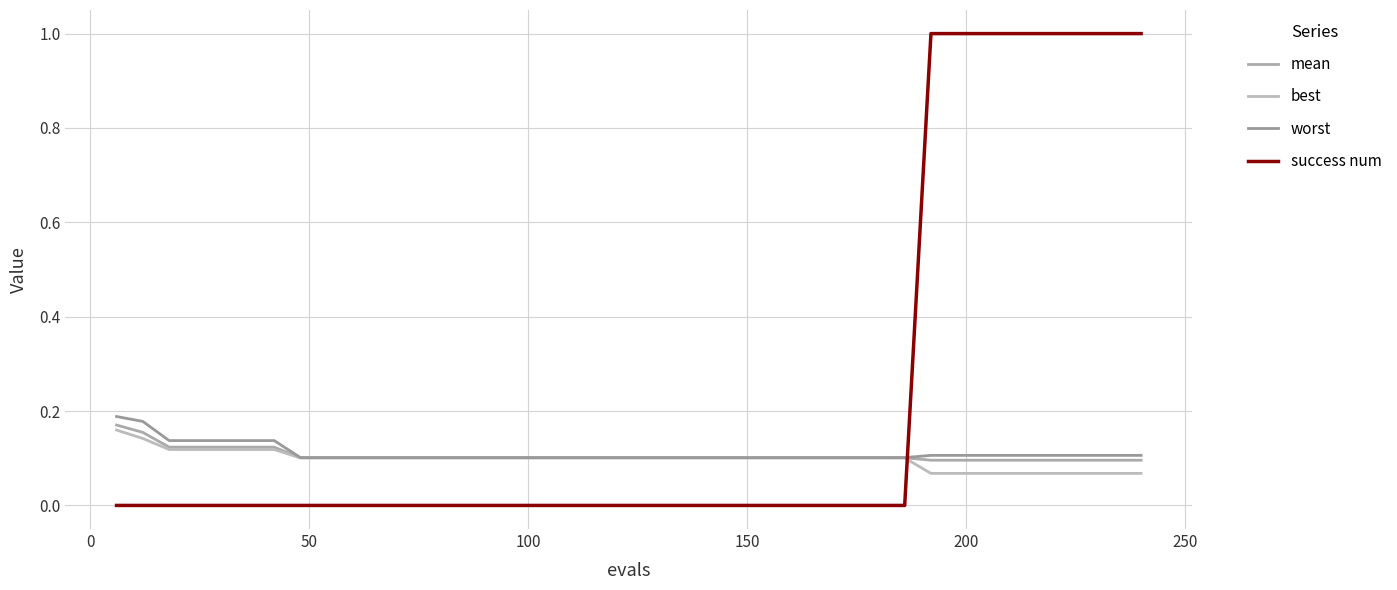

List the series in order of their peak value, highest first.

success num, worst, mean, best